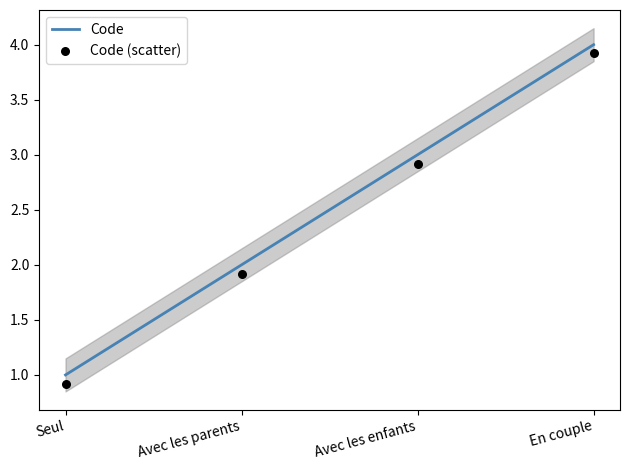

Is the value of Code at En couple greater than the value of Code (scatter) at Seul?

Yes